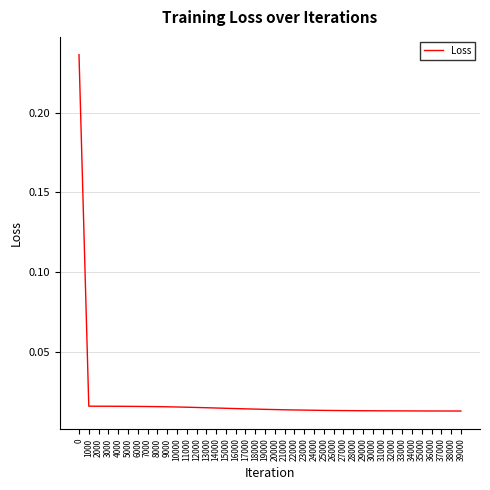

Is it true that the value at 24000 is 0.0?

True